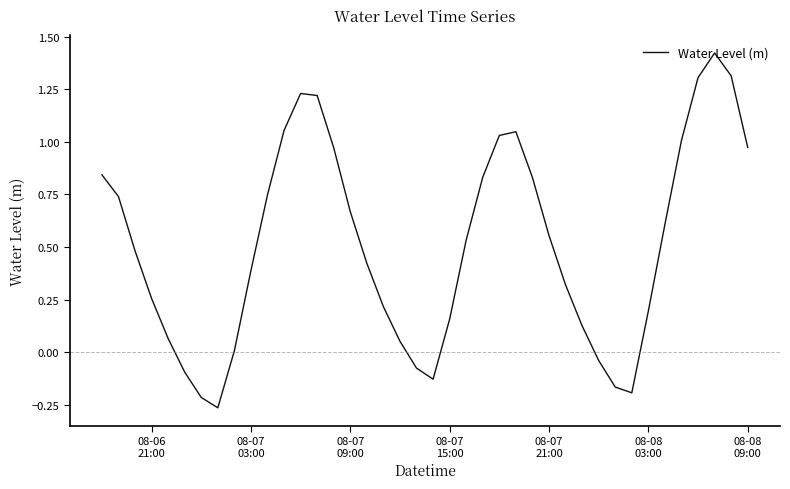

What is the difference between the maximum and minimum values?

1.7